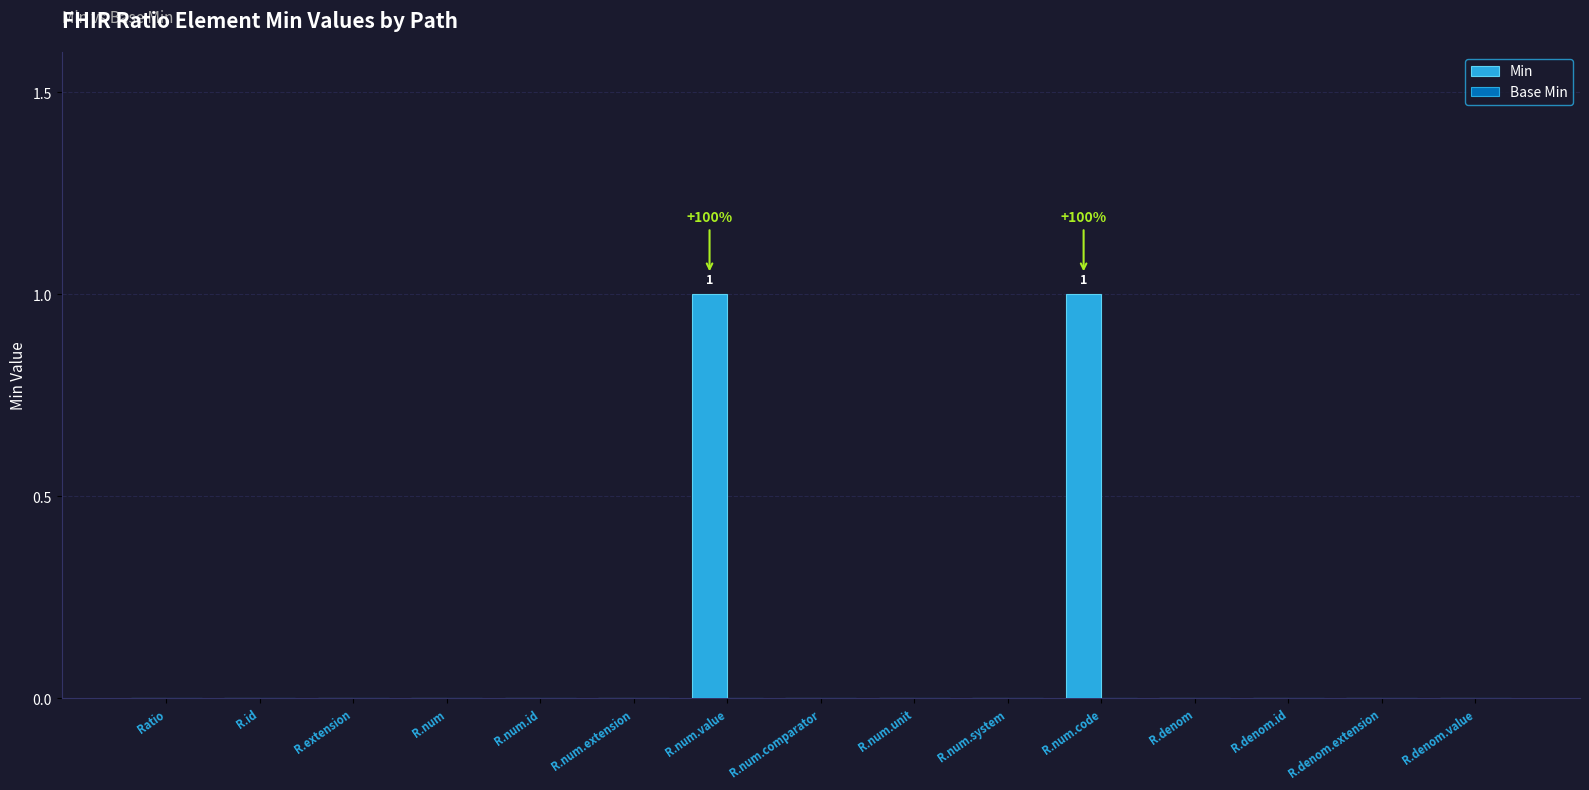

The chart shows a value of 0 at R.num.value. True or false?

False